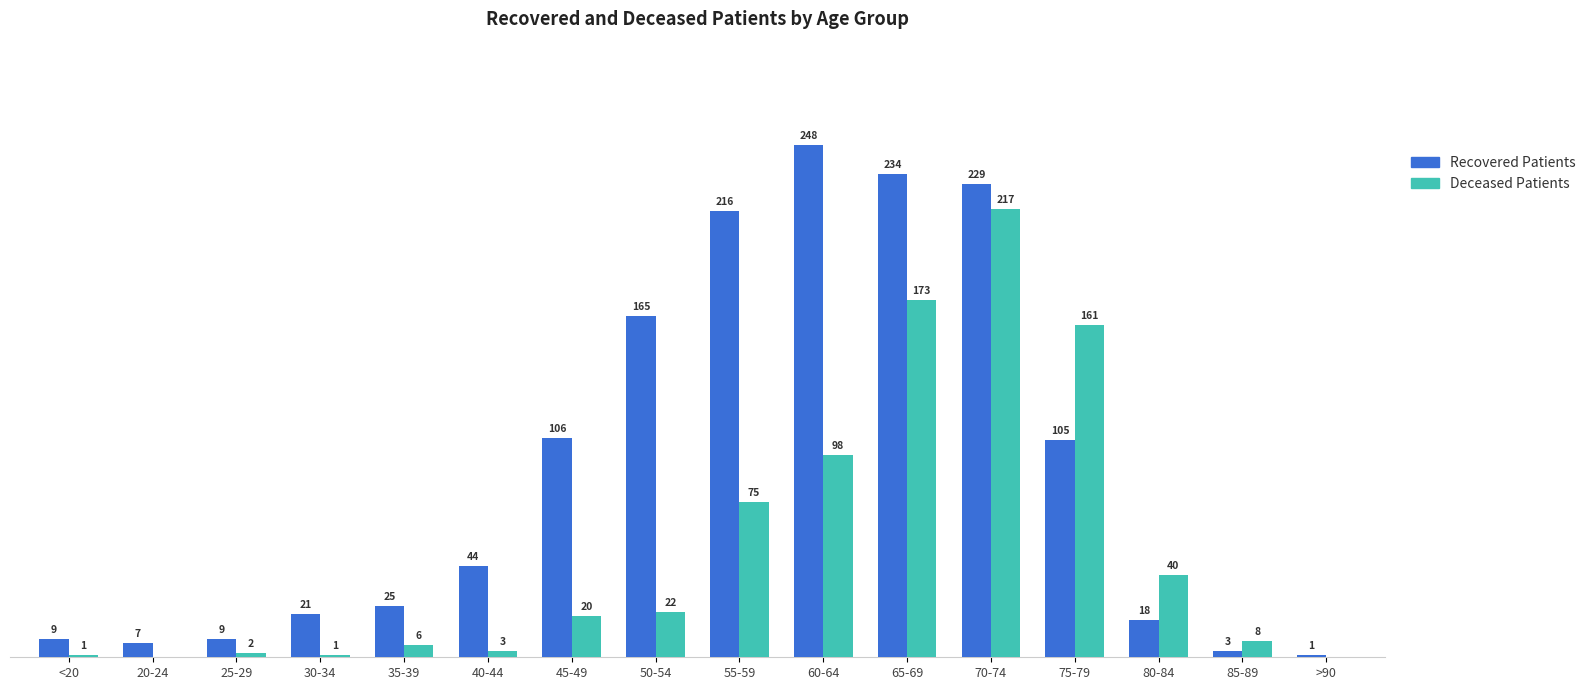

At which label is Deceased Patients closest to 108?

60-64